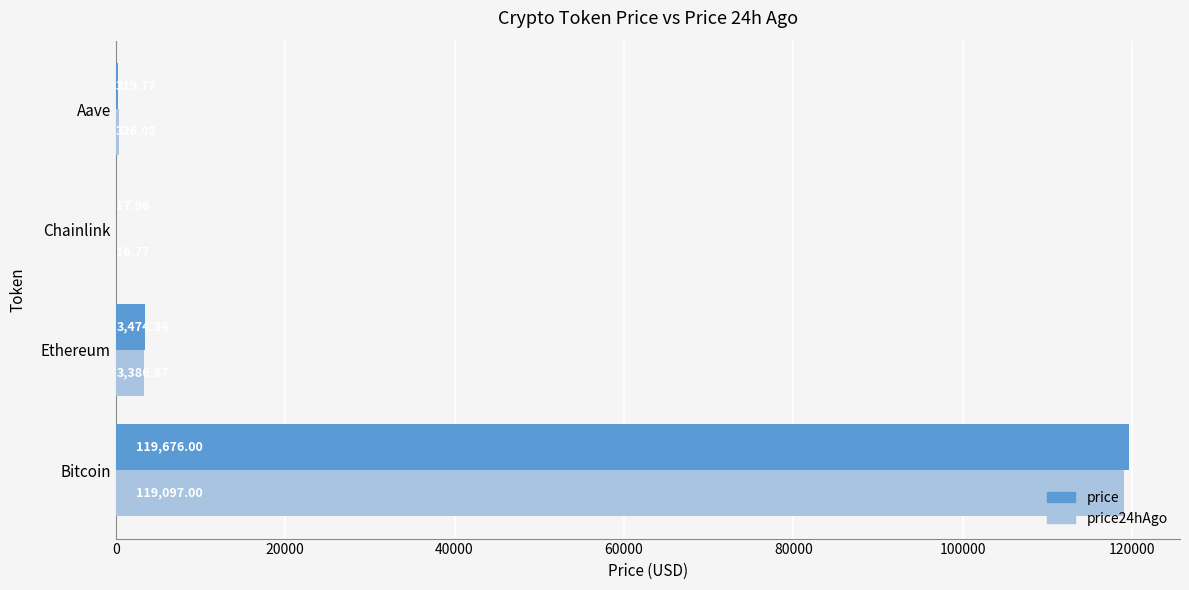

What is the sum of the price24hAgo values at Ethereum and Chainlink?

3403.6